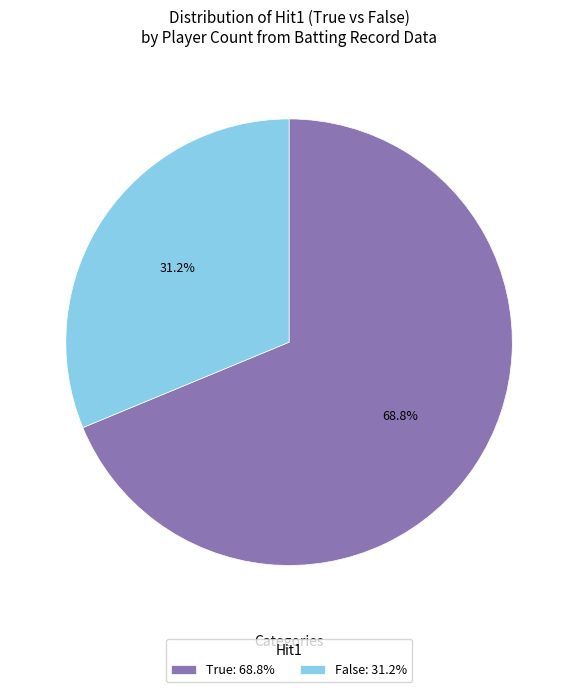

How many slices are in this pie chart?

2